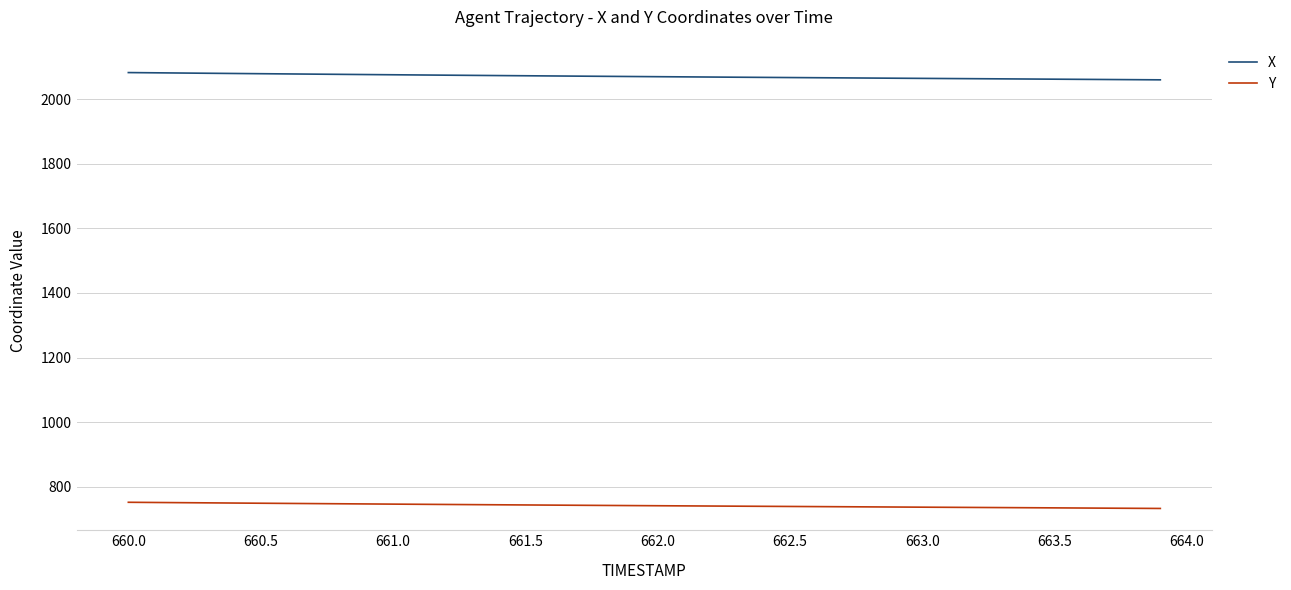

What is the greatest value displayed?

2081.8